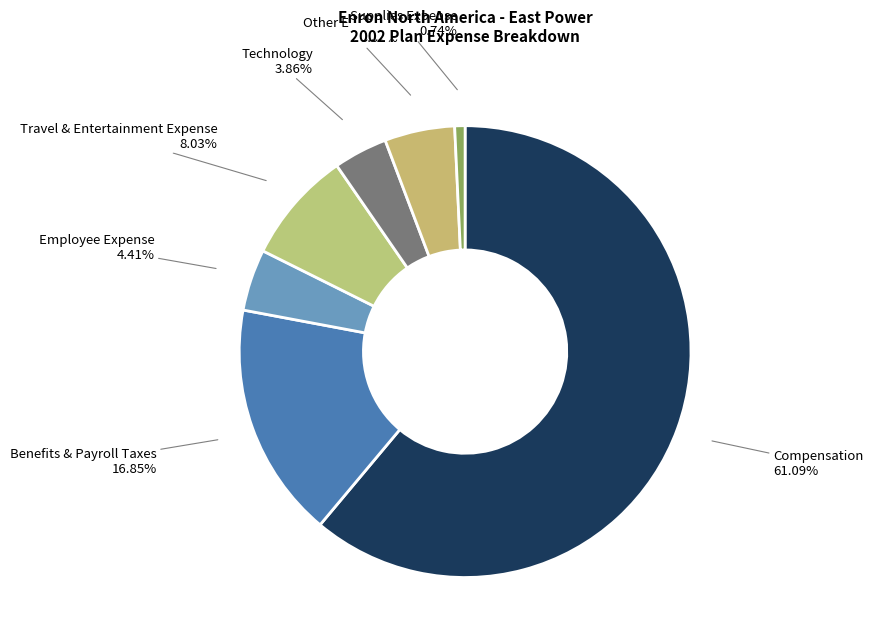

Is it true that Other Expenses is 13% of the pie?

False